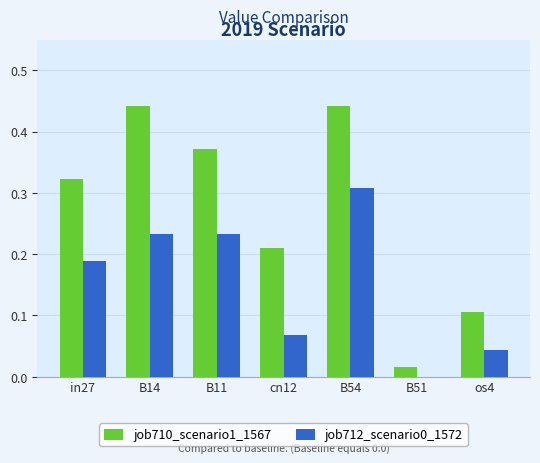

Is it true that job710_scenario1_1567 equals 0.1 at B14?

False